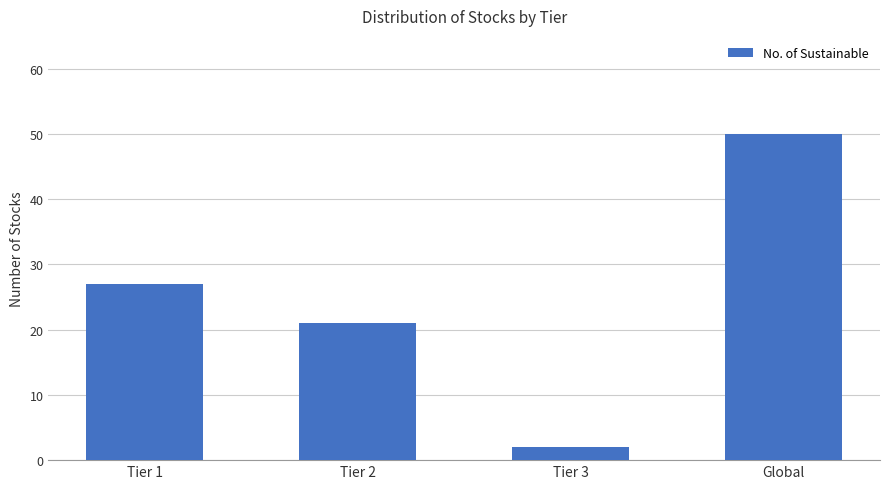

What is the average value?

25